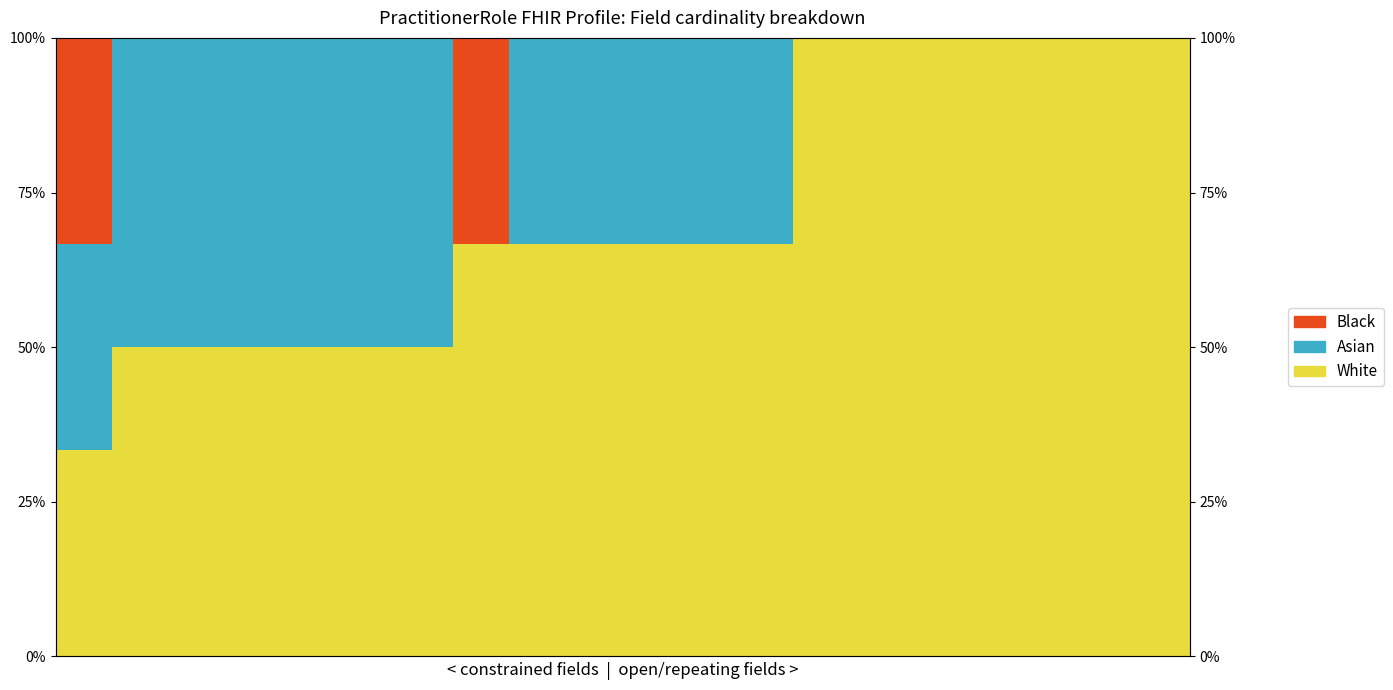

True or false: Asian has a value of 0.0 at 13.

True